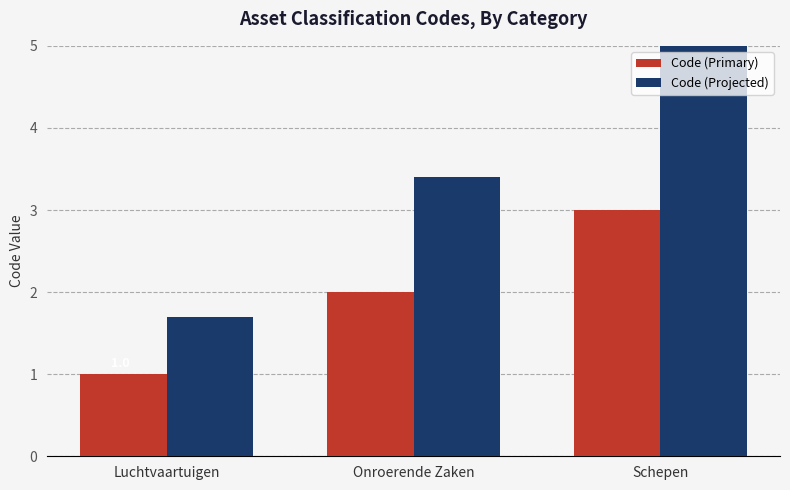

What are all the series names shown in the legend?

Code (Primary), Code (Projected)